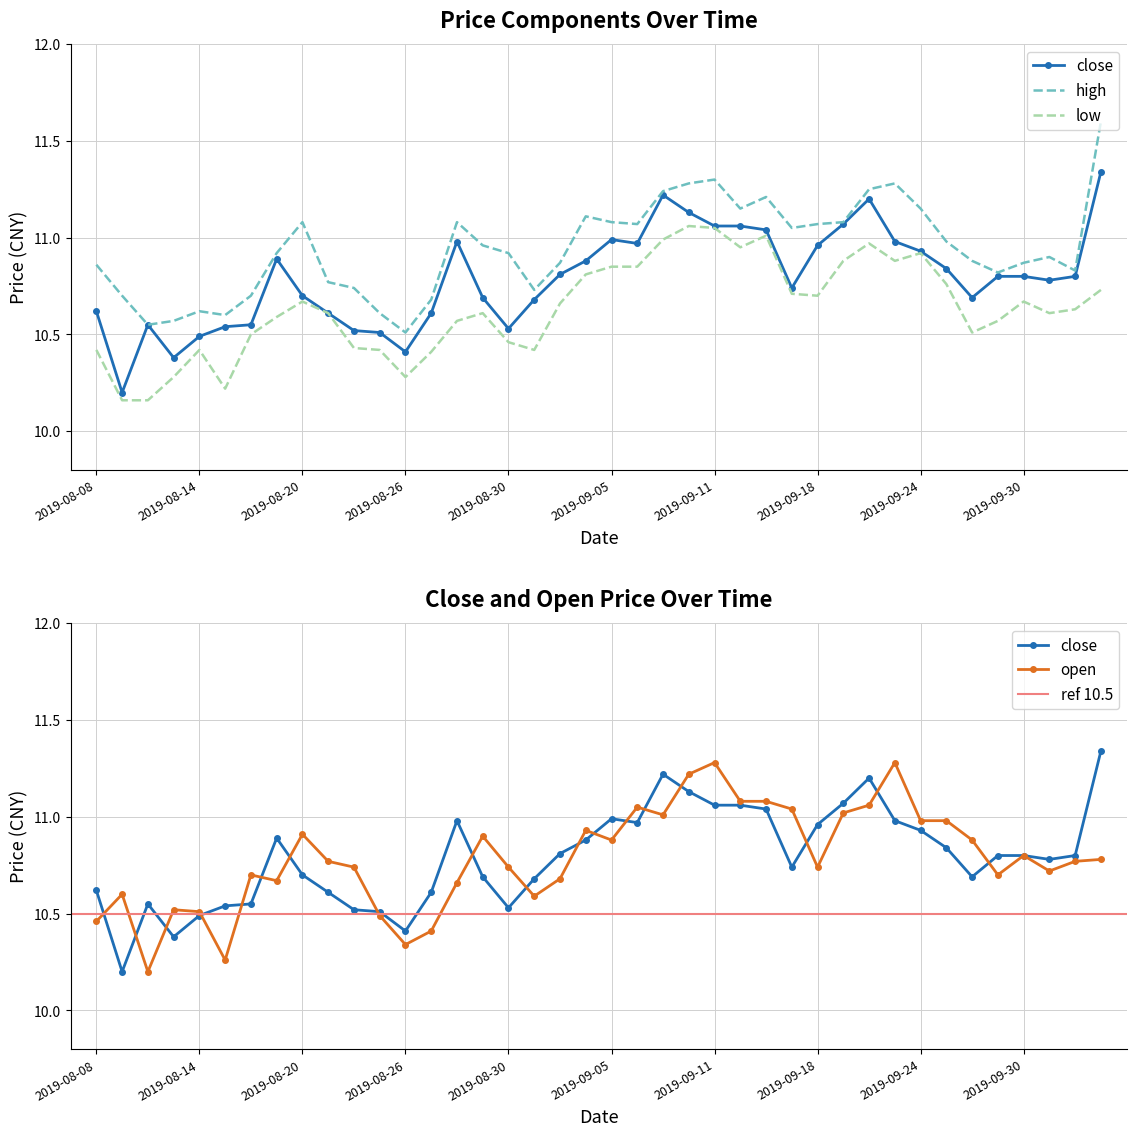

What is the average value of the close series?

10.8